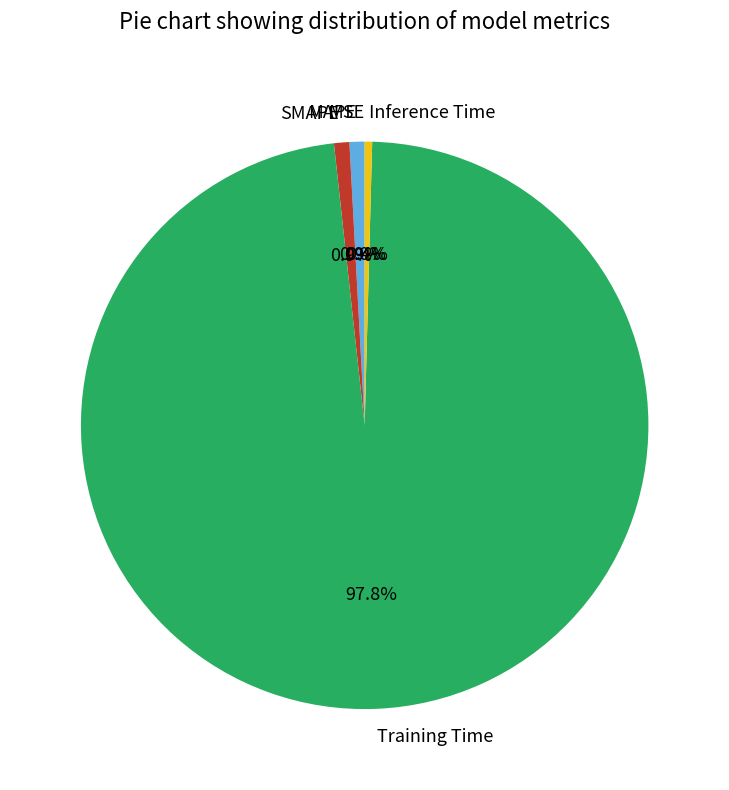

What is the smallest slice in the pie chart?

MSE